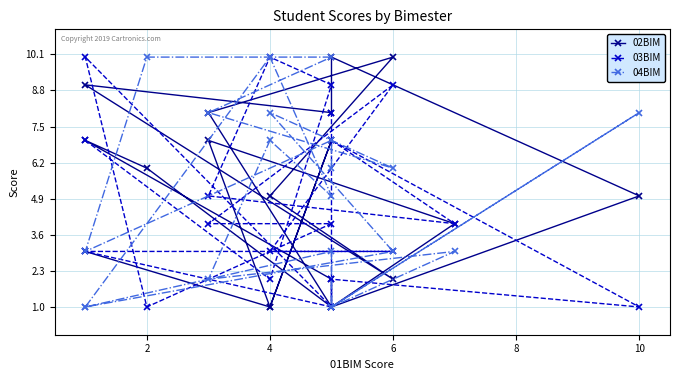

Which series has the largest range (max minus min)?

02BIM